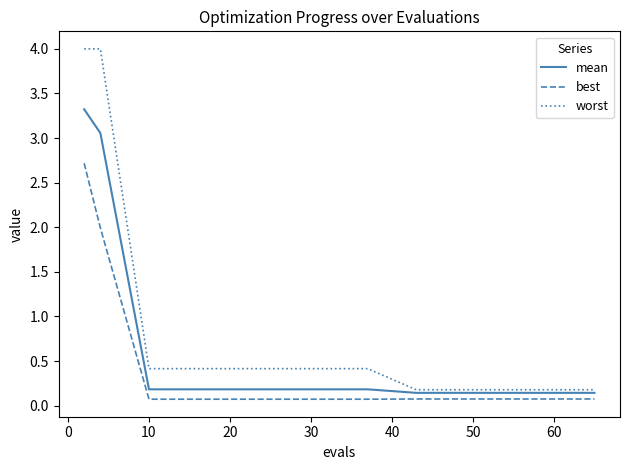

What is the value of the mean point at the 15th from the left?

0.1